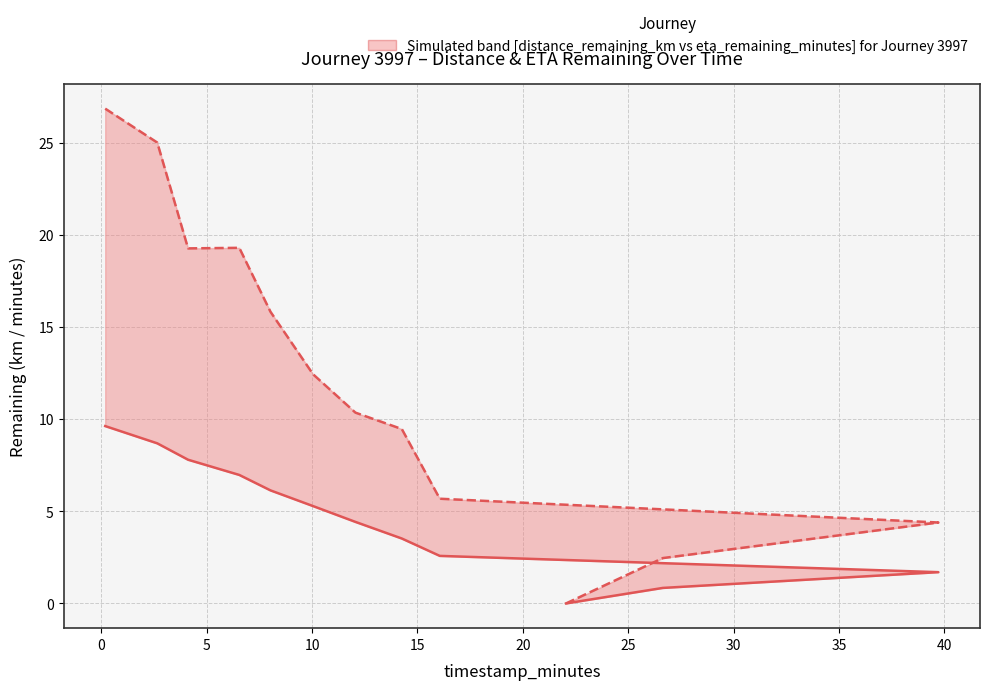

How many series are shown in this chart?

2